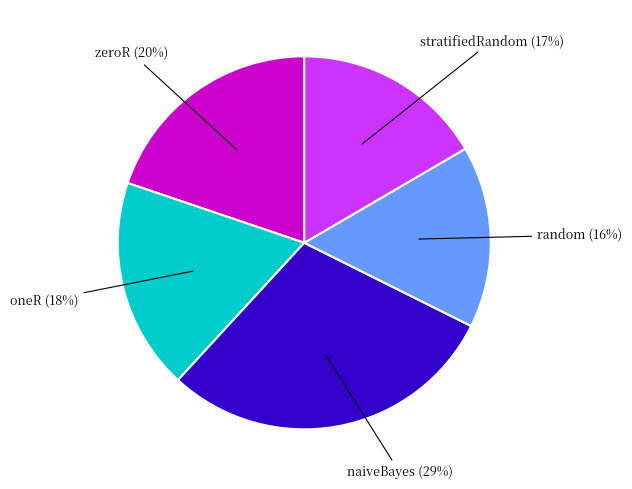

Which slice is the largest?

naiveBayes